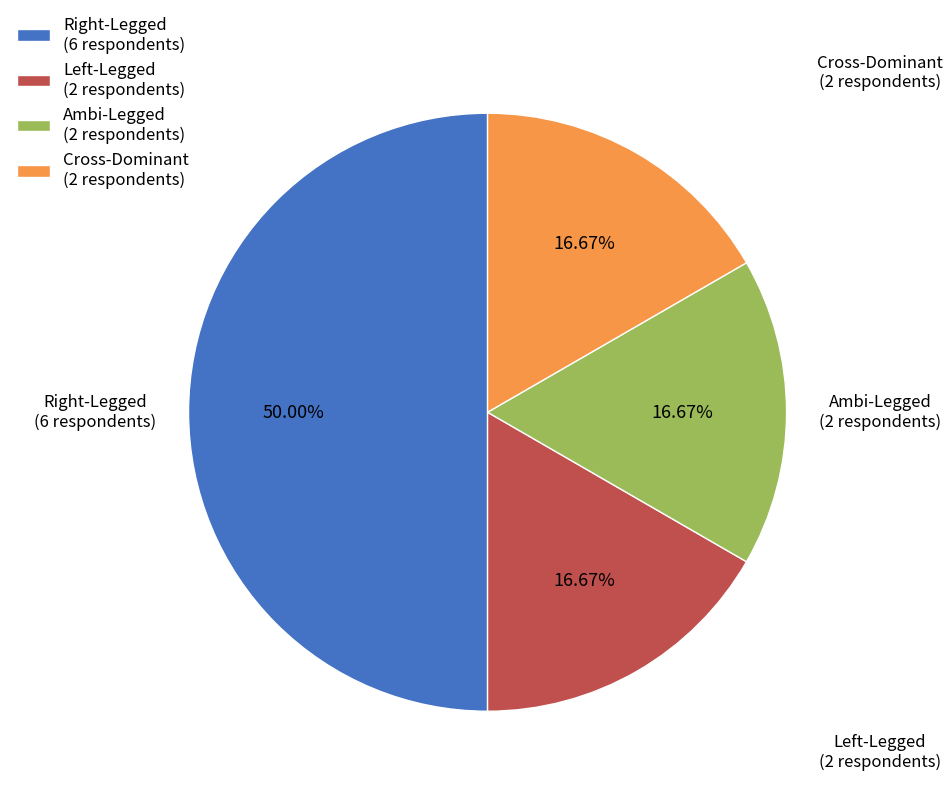

True or false: Cross-Dominant accounts for 11% of the total.

False